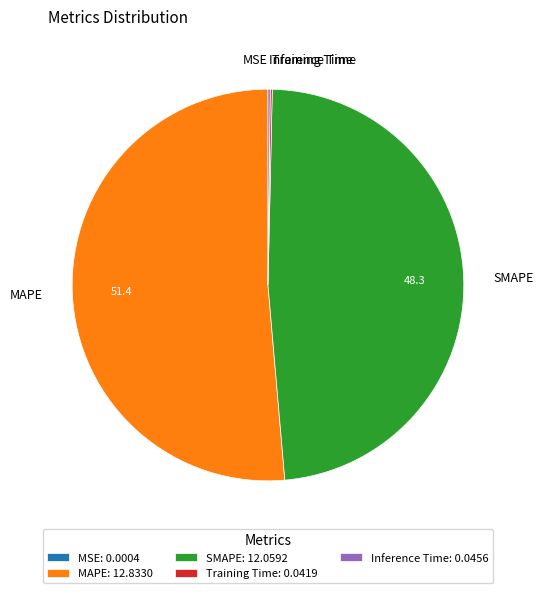

Which category has the biggest portion of the pie?

MAPE